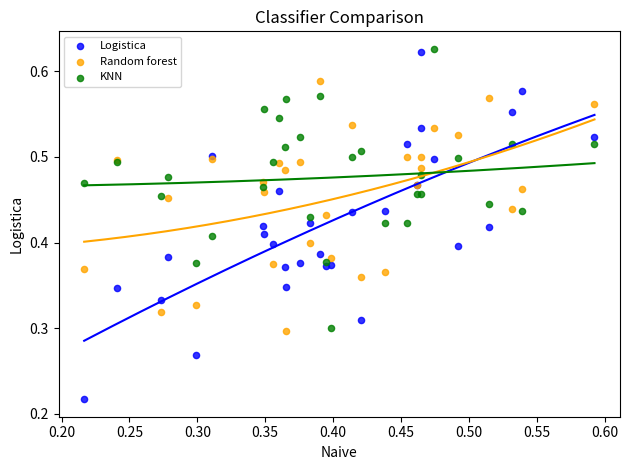

Which series reaches the minimum Y coordinate?

Logistica